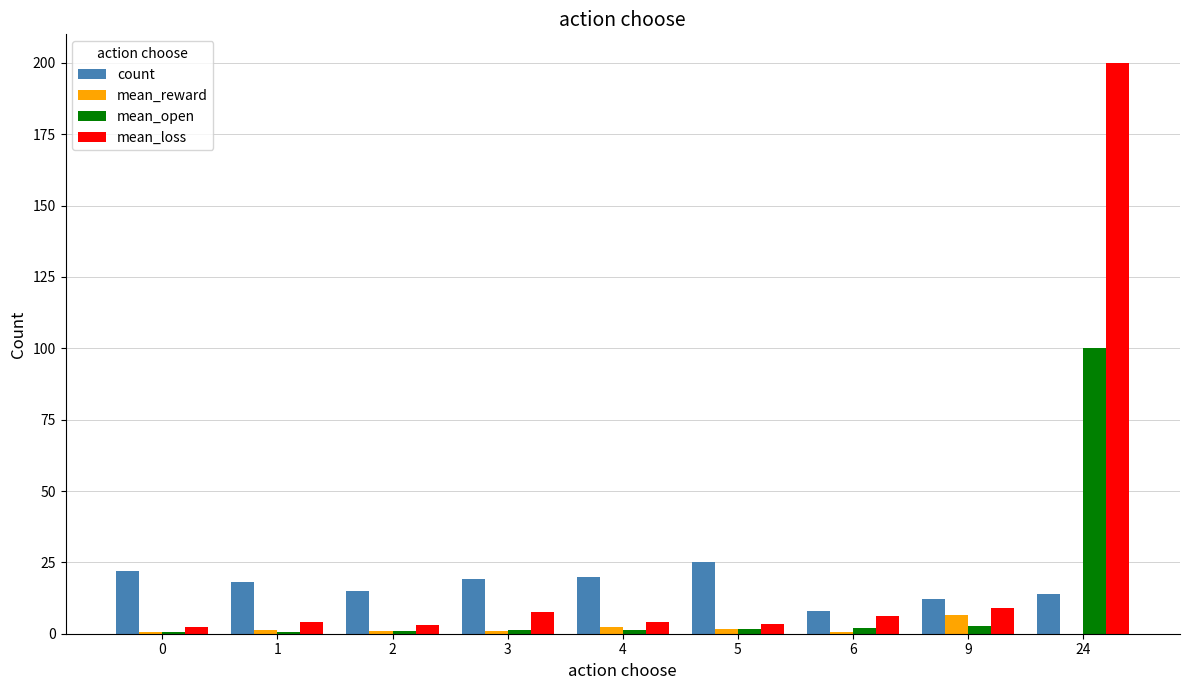

Between 2 and 24, which series saw the biggest shift?

mean_loss